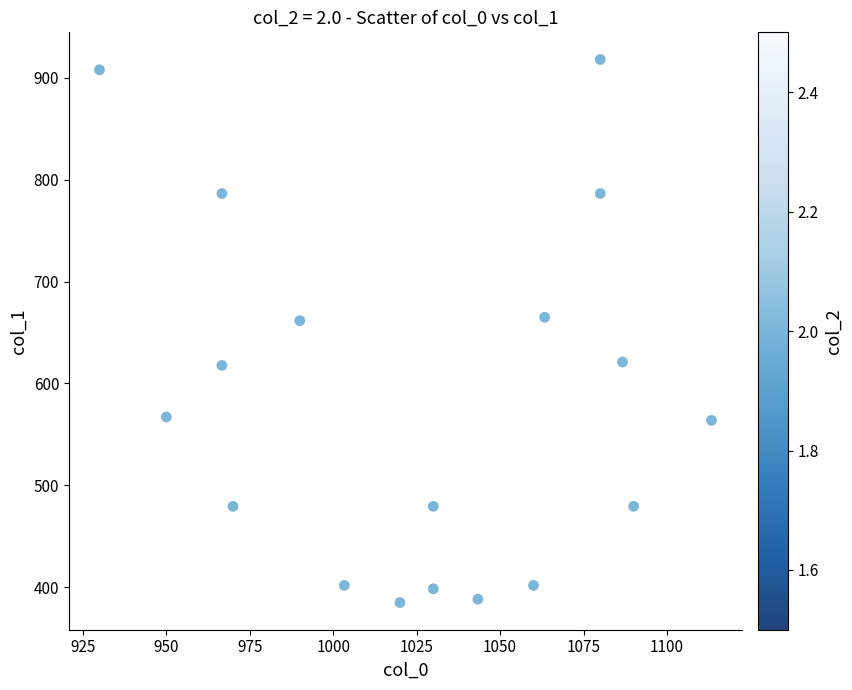

What is the range of X values (max minus min)?

183.3